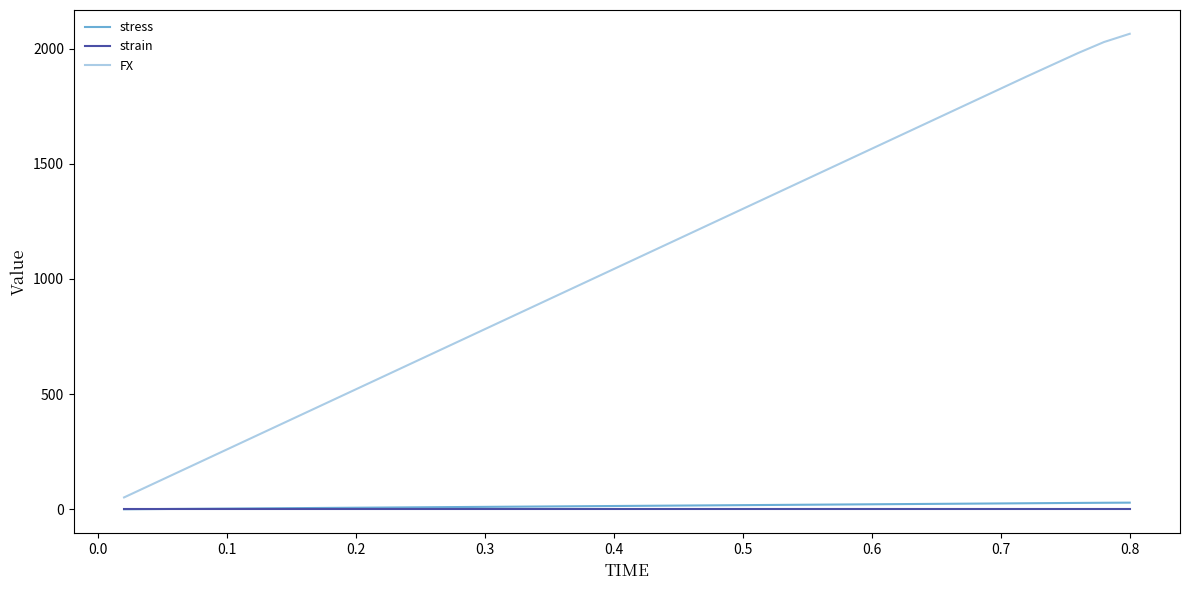

Which series has the largest total across all categories?

FX